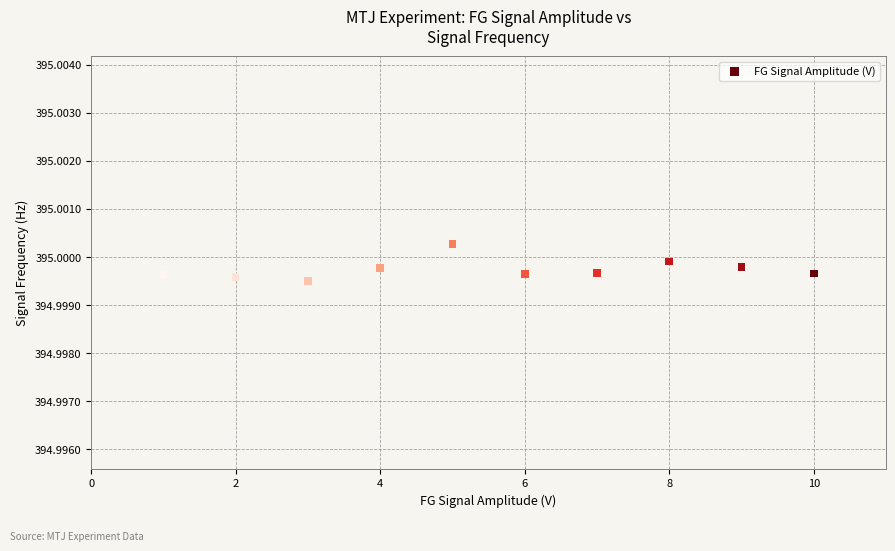

What is the range of X values (max minus min)?

9.0